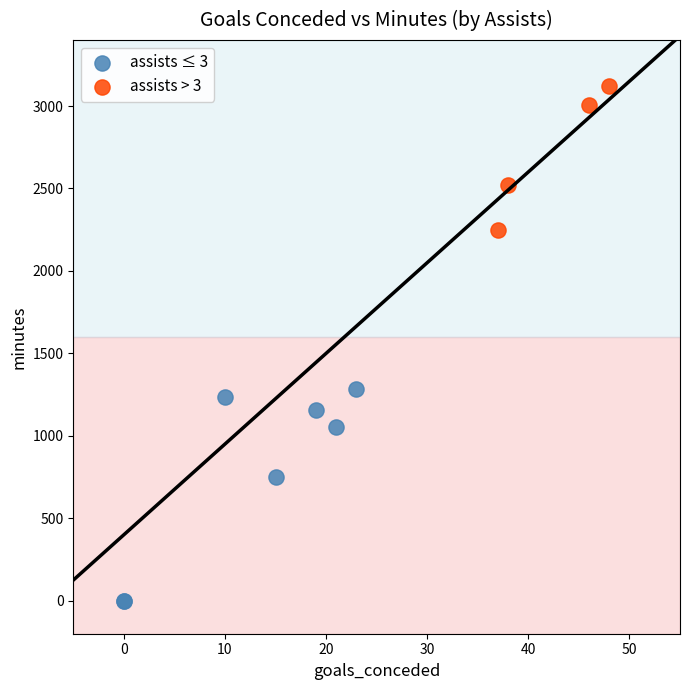

Which series has the largest Y range (max minus min)?

assists ≤ 3